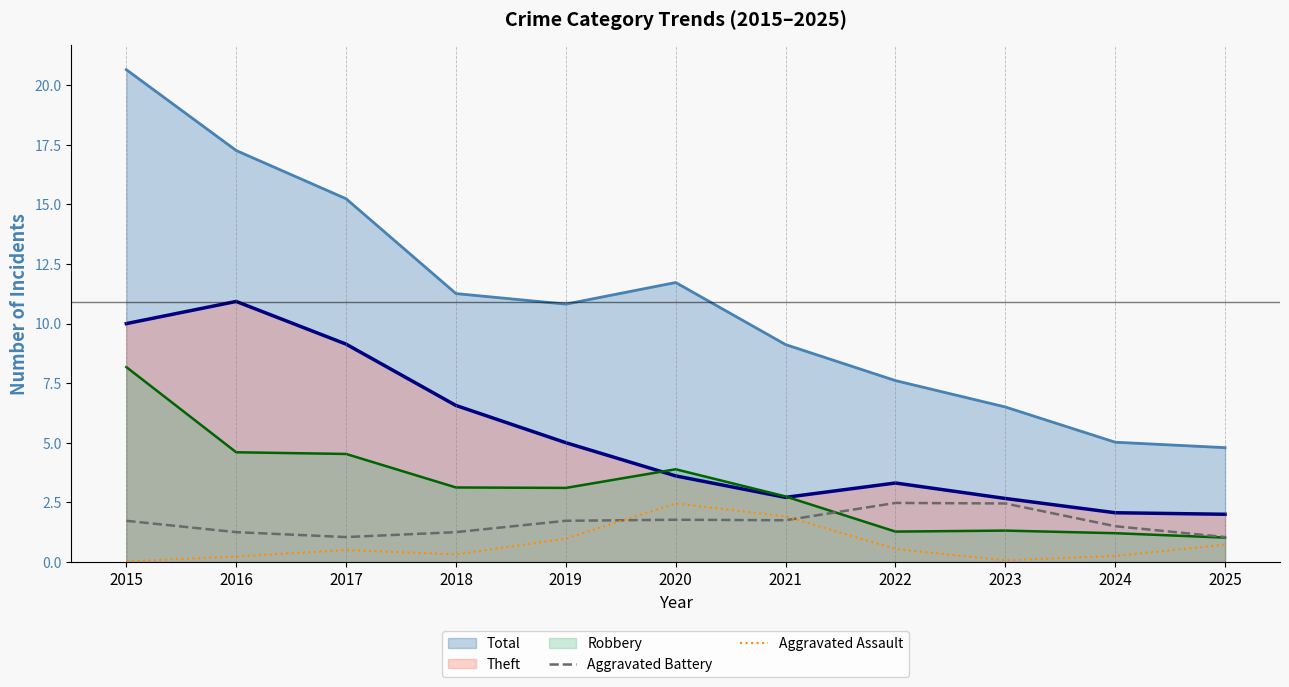

What is the value of the Aggravated Battery point at the 6th from the left?

1.8